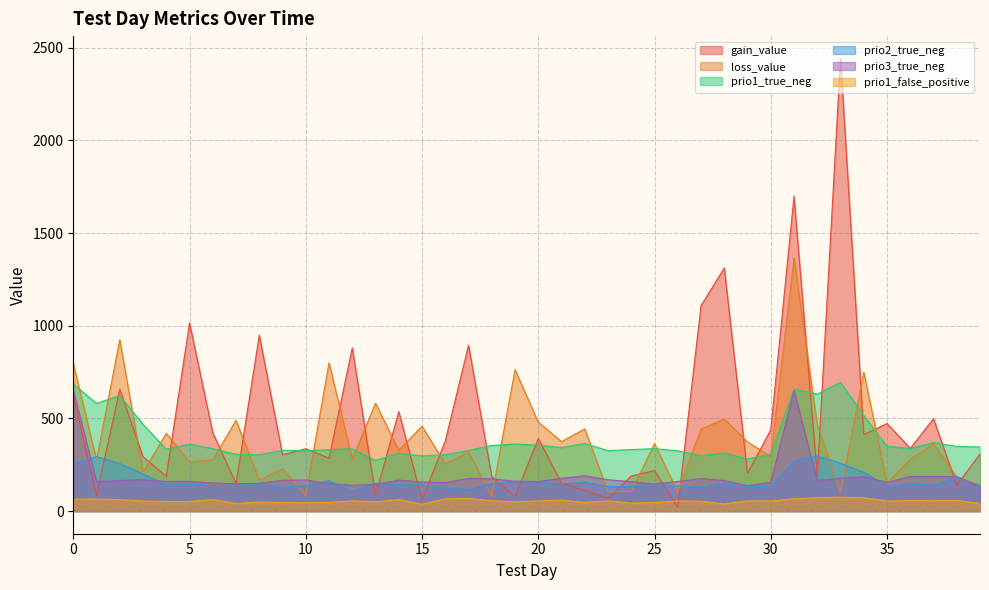

List the labels in order of prio1_true_neg value, smallest first.

13, 29, 15, 27, 8, 16, 7, 30, 14, 28, 26, 10, 23, 17, 9, 11, 24, 4, 12, 6, 25, 36, 21, 39, 38, 35, 18, 20, 5, 19, 22, 37, 3, 34, 1, 2, 32, 31, 0, 33